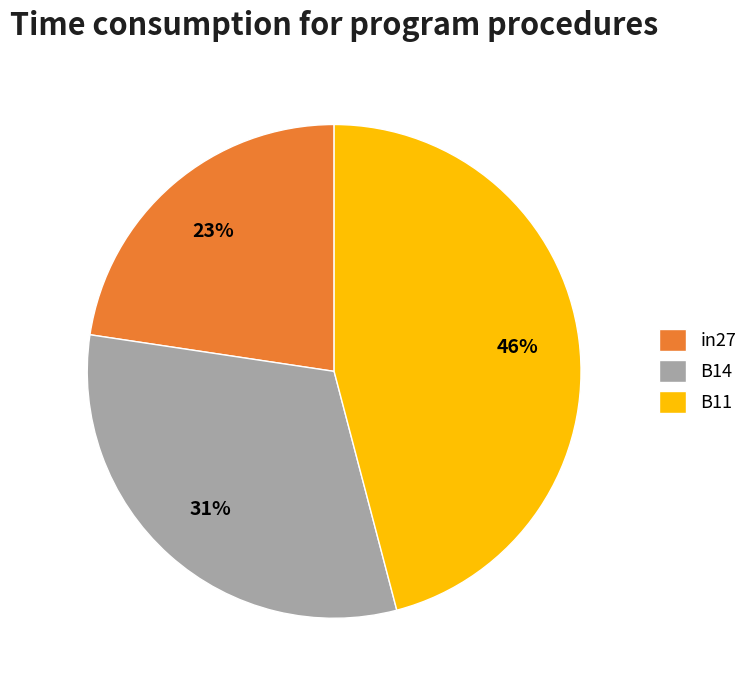

Which has a higher value, B14 or in27?

B14